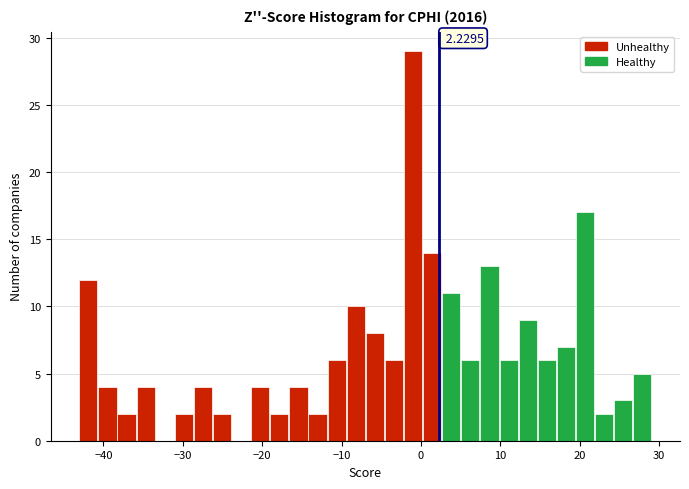

Read against the x-axis, roughly where is the centre of the tallest bar?

-1